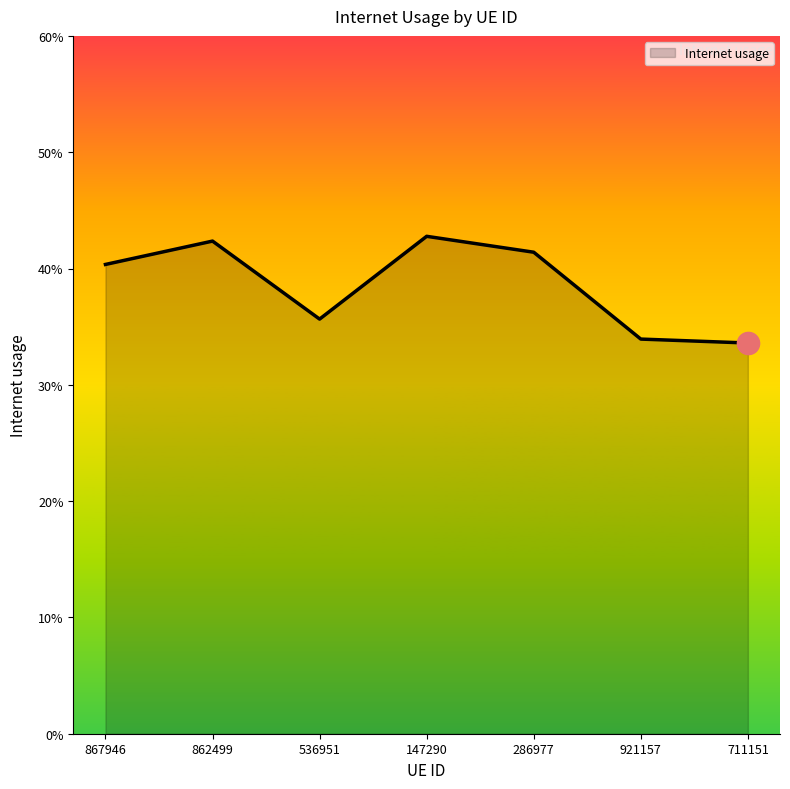

Does the chart have visible grid lines?

No